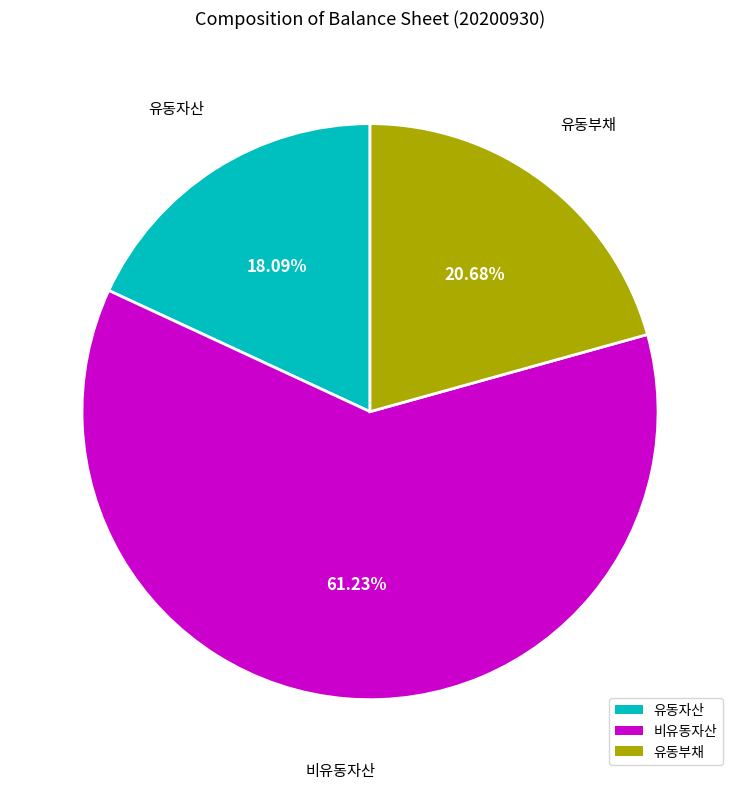

What is the largest slice in the pie chart?

비유동자산